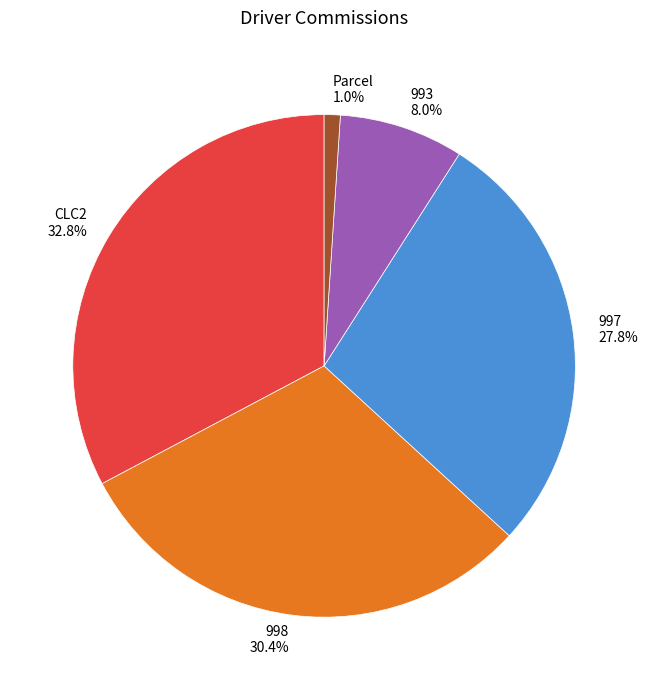

To the nearest percent, what is the combined percentage of 993 and CLC2?

41%